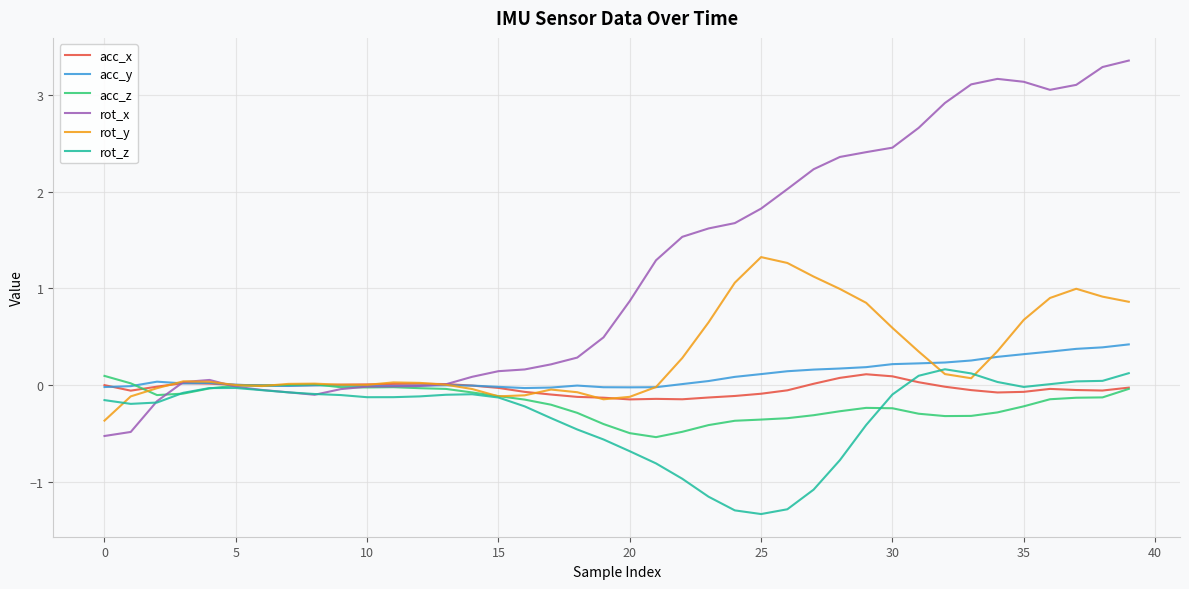

Which series has the largest total across all categories?

rot_x